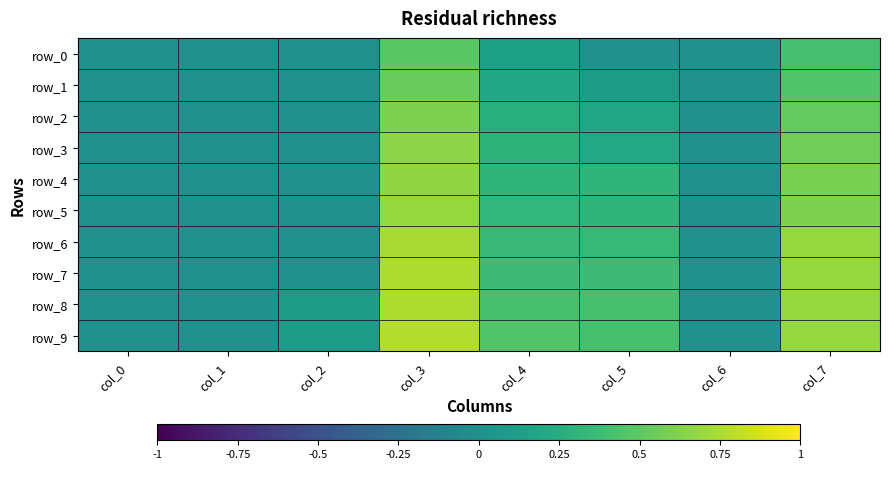

What is the total value across all series at col_7?

5.9